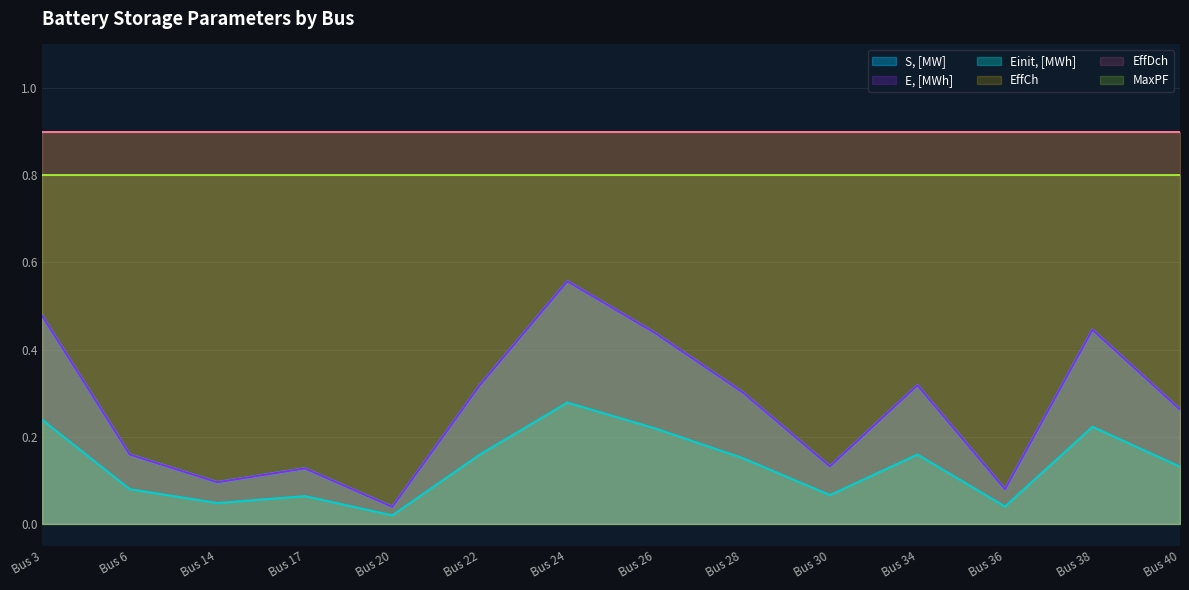

True or false: E, [MWh] and S, [MW] intersect in this chart.

False